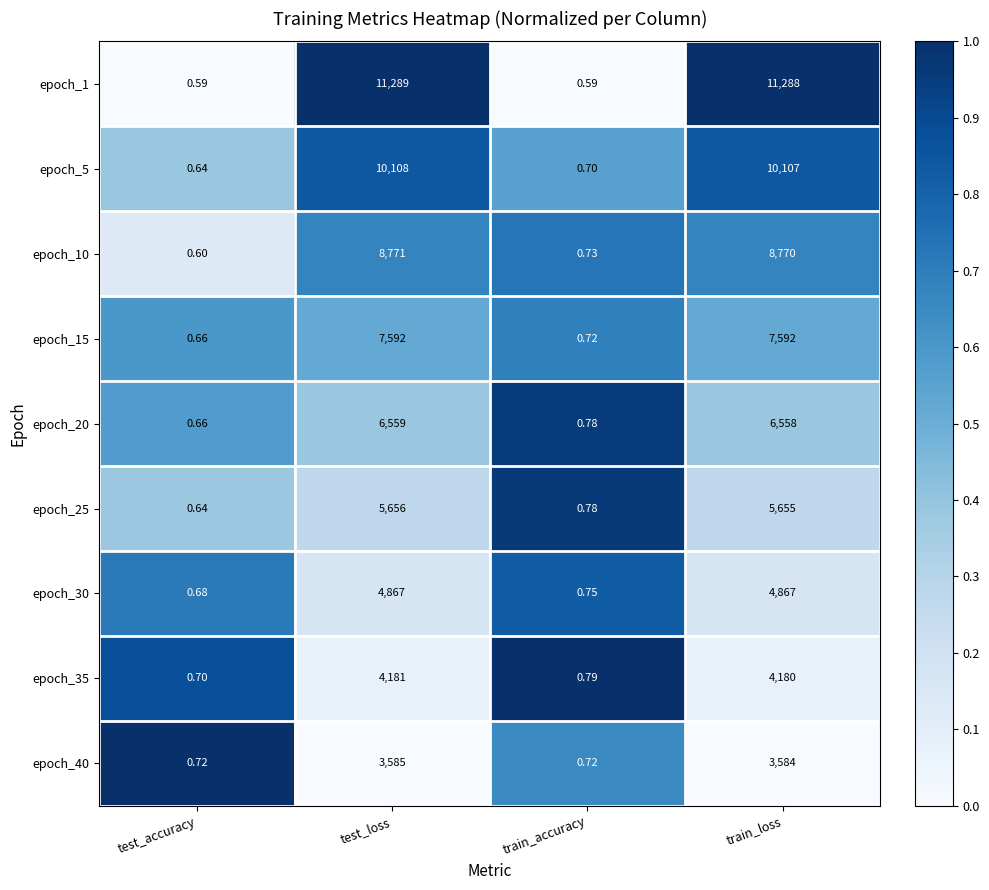

At which category is the sum across all series the highest?

test_loss